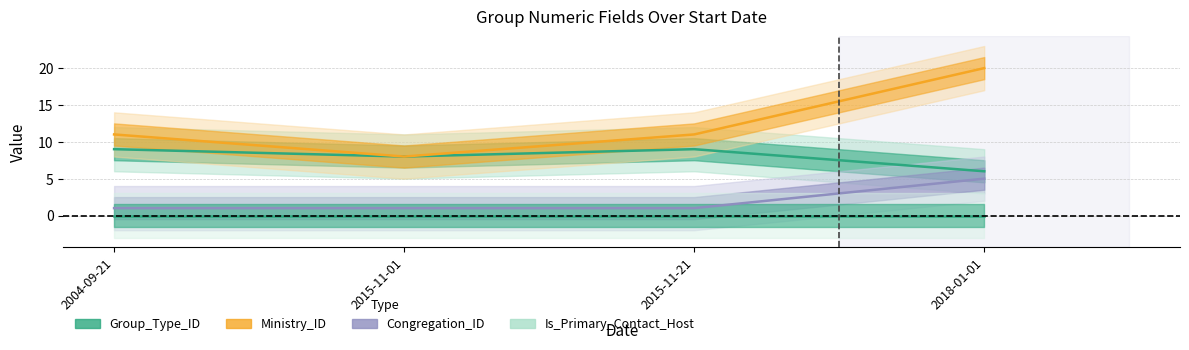

True or false: Ministry_ID has a value of 11 at 2015-11-21.

True